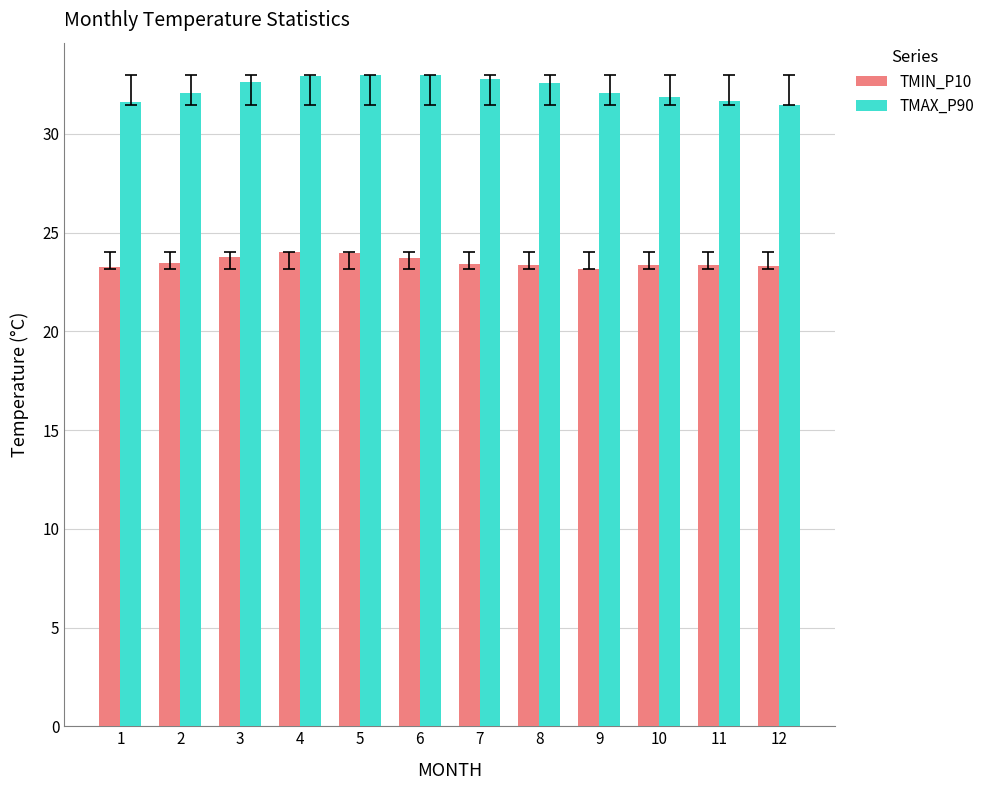

Are the bars horizontal?

No